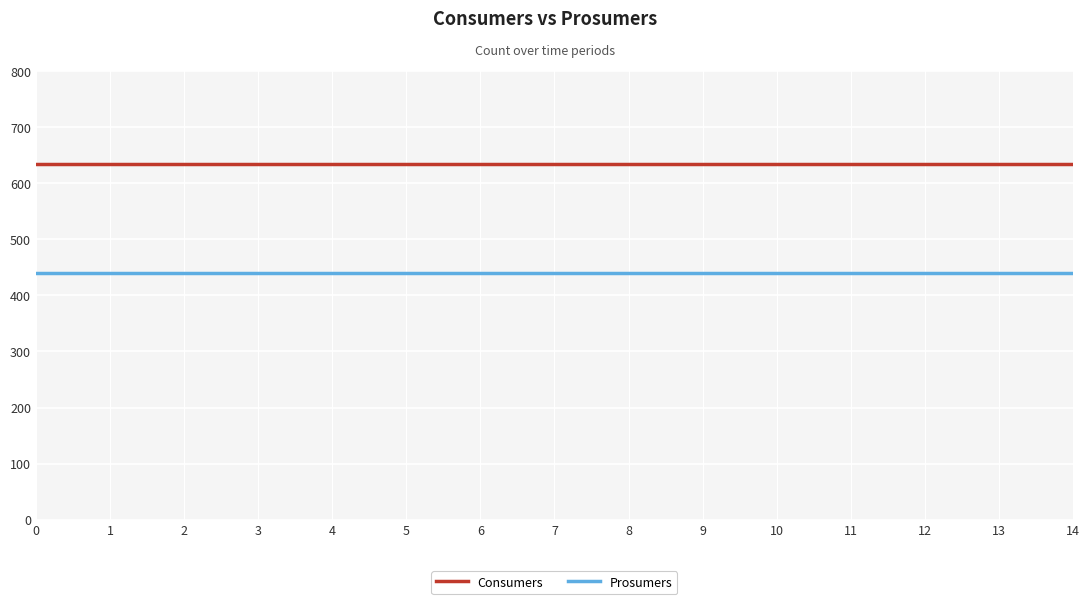

What is the maximum value for Consumers?

635